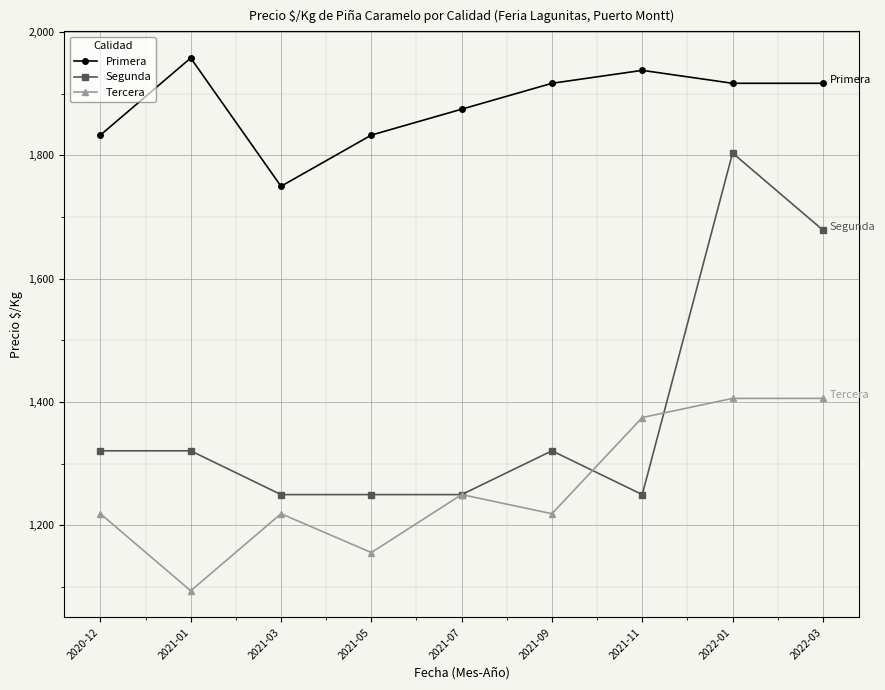

In Primera, how many points are higher than both neighbors (excluding endpoints)?

2